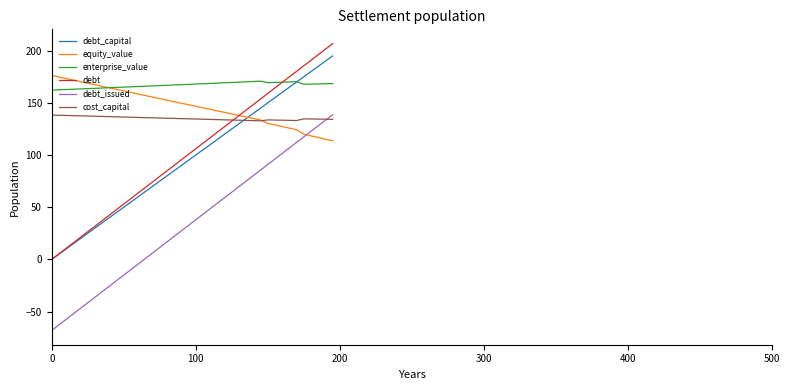

What is the highest value of the equity_value series?

176.2